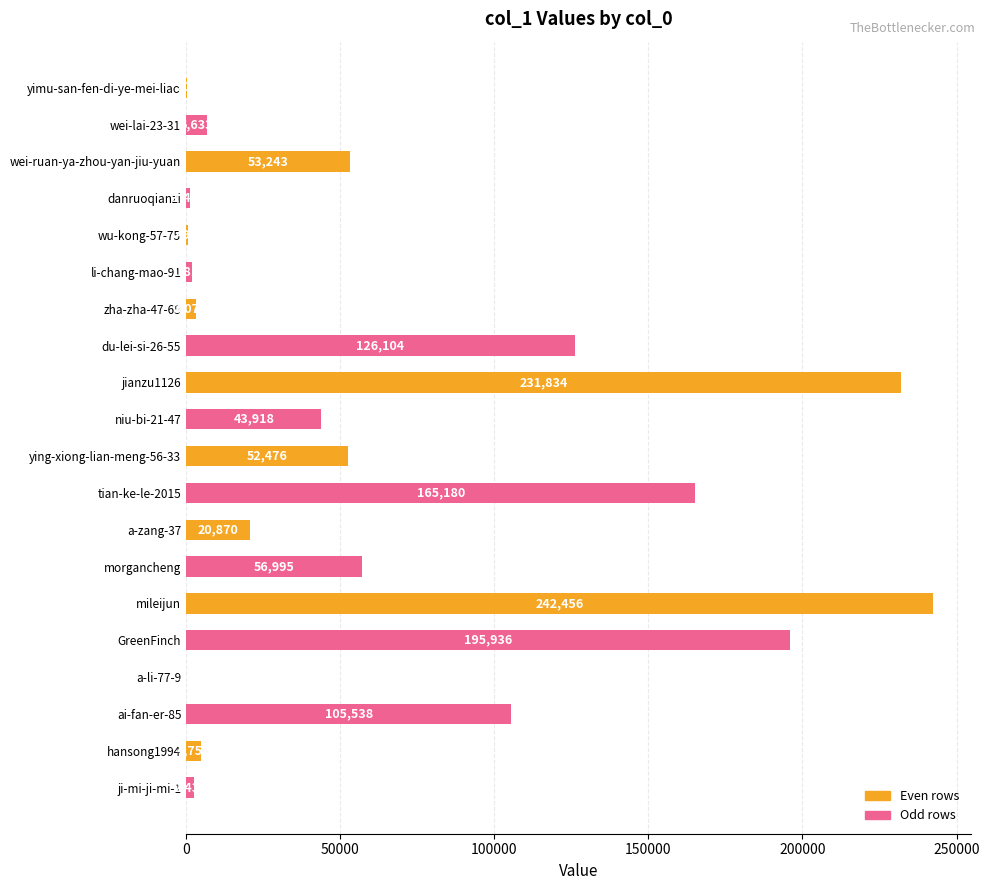

Reading top to bottom, extract all data points from this chart.

yimu-san-fen-di-ye-mei-liao=208	wei-lai-23-31=6633	wei-ruan-ya-zhou-yan-jiu-yuan=53243	danruoqianzi=1410	wu-kong-57-75=494	li-chang-mao-91=1815	zha-zha-47-65=3075	du-lei-si-26-55=126104	jianzu1126=231834	niu-bi-21-47=43918	ying-xiong-lian-meng-56-33=52476	tian-ke-le-2015=165180	a-zang-37=20870	morgancheng=56995	mileijun=242456	GreenFinch=195936	a-li-77-9=34	ai-fan-er-85=105538	hansong1994=4754	ji-mi-ji-mi-1=2435